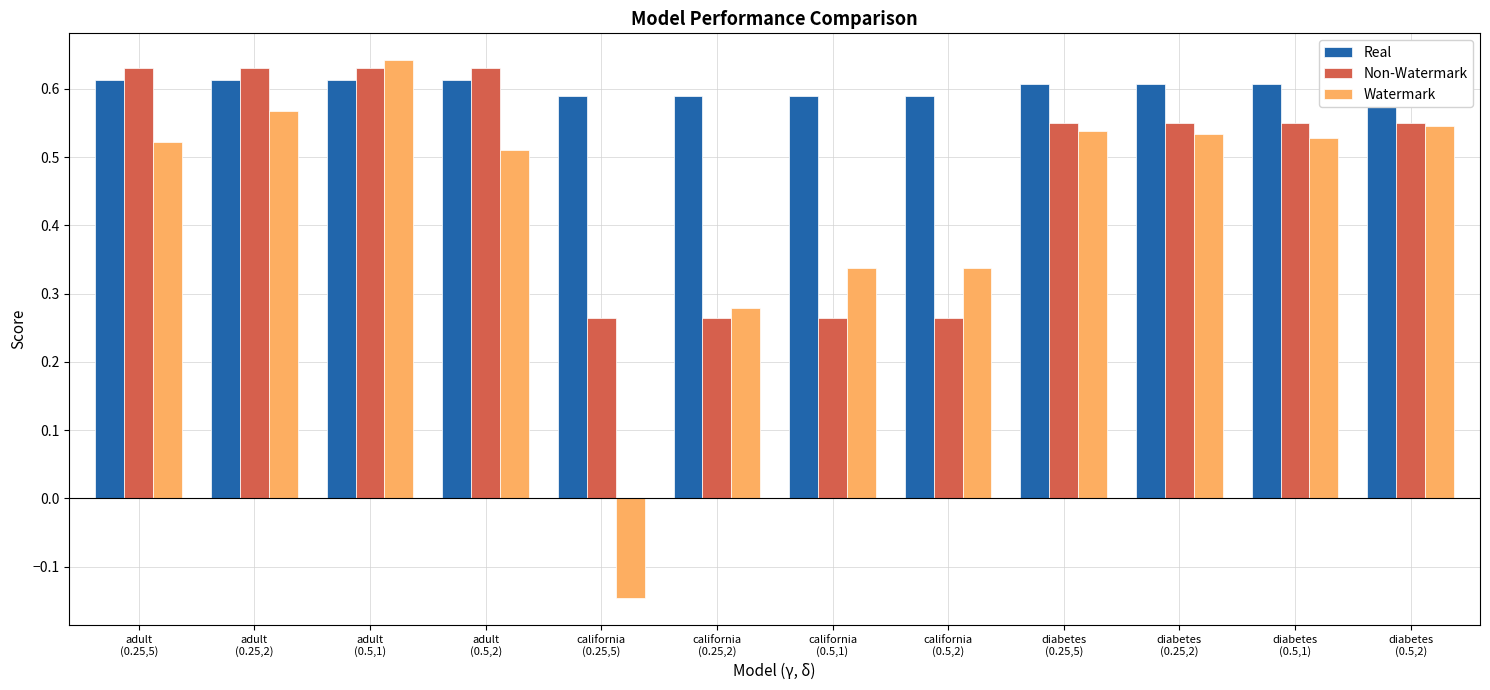

Which series has the largest total across all categories?

Real